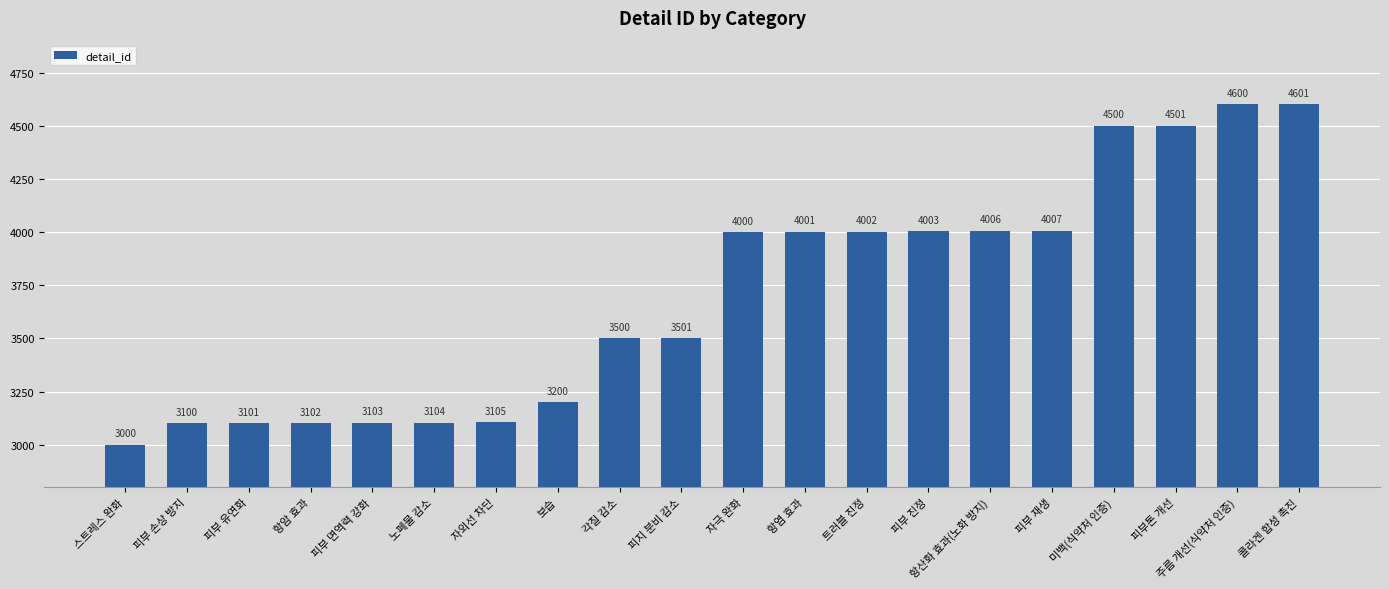

What is the maximum value shown in the chart?

4601